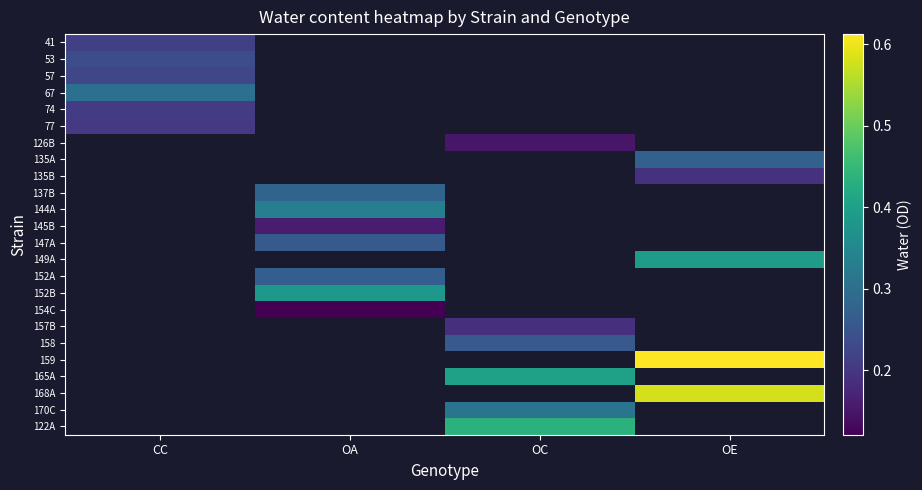

Which category has the lowest value across all series?

OA